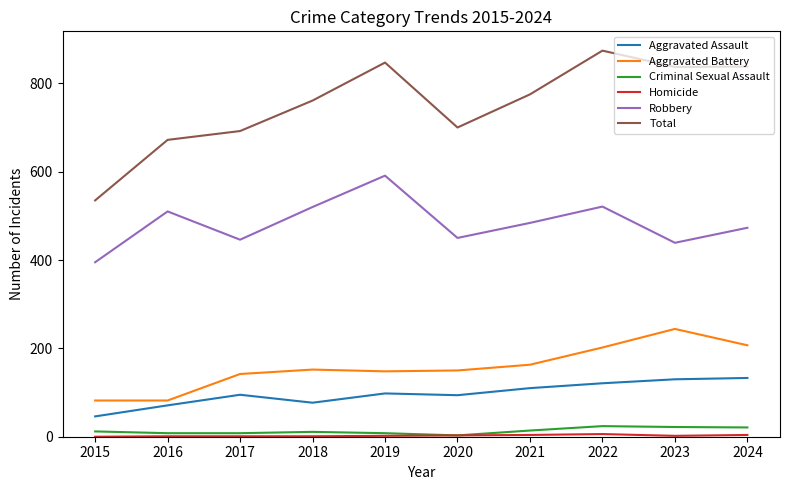

Which label corresponds to the largest value in the chart?

2022